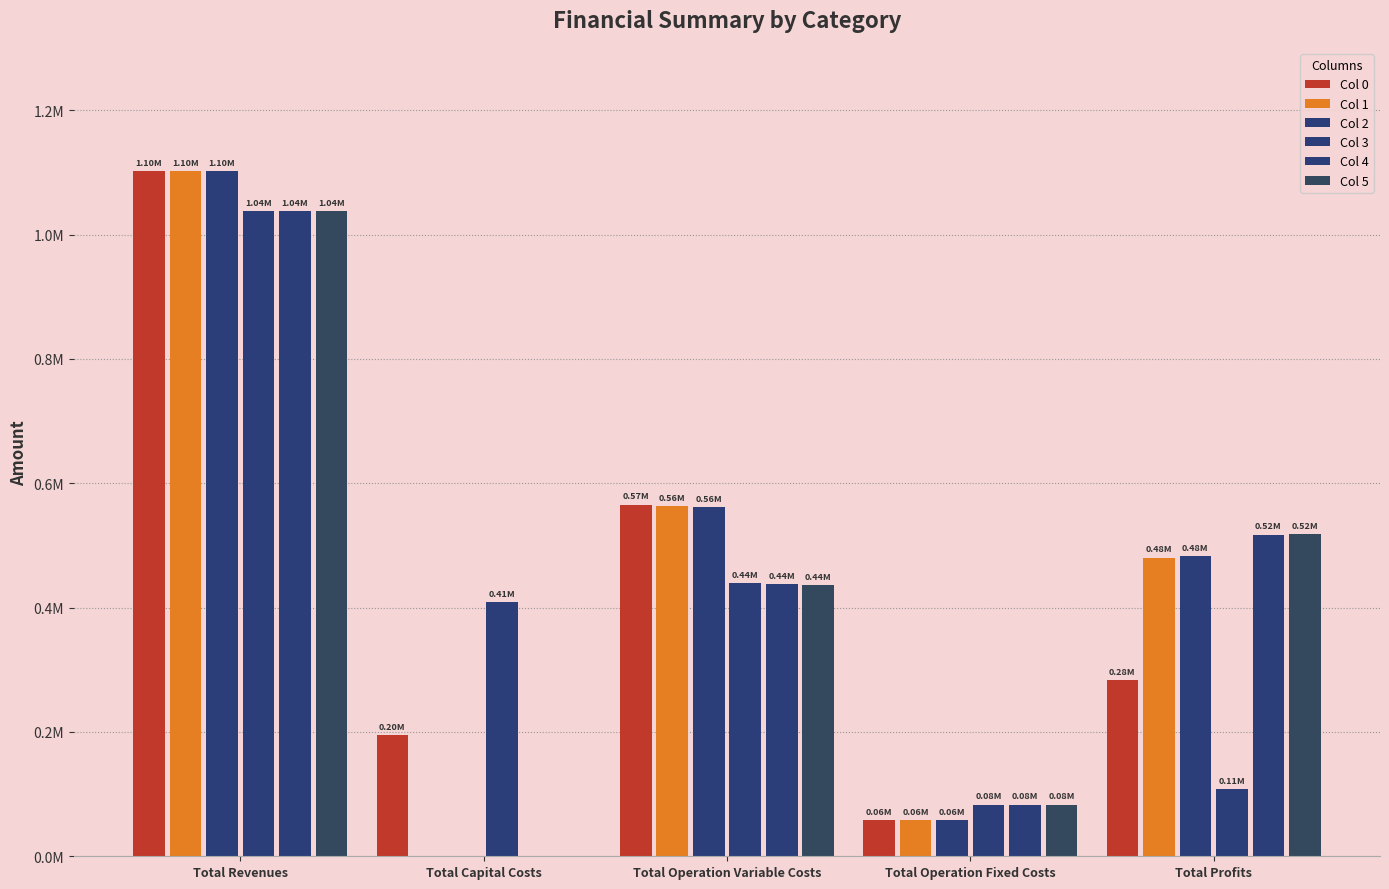

Are the bars horizontal?

No